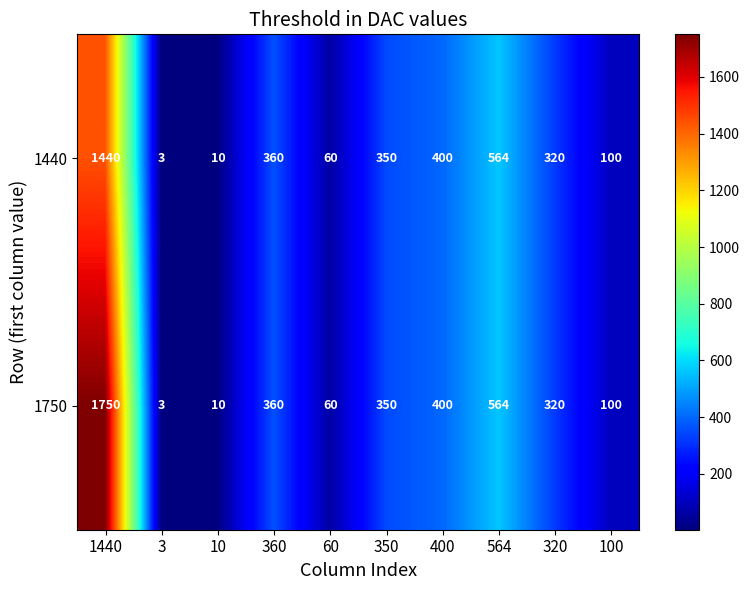

Is it true that 1750 equals 96 at 350?

False